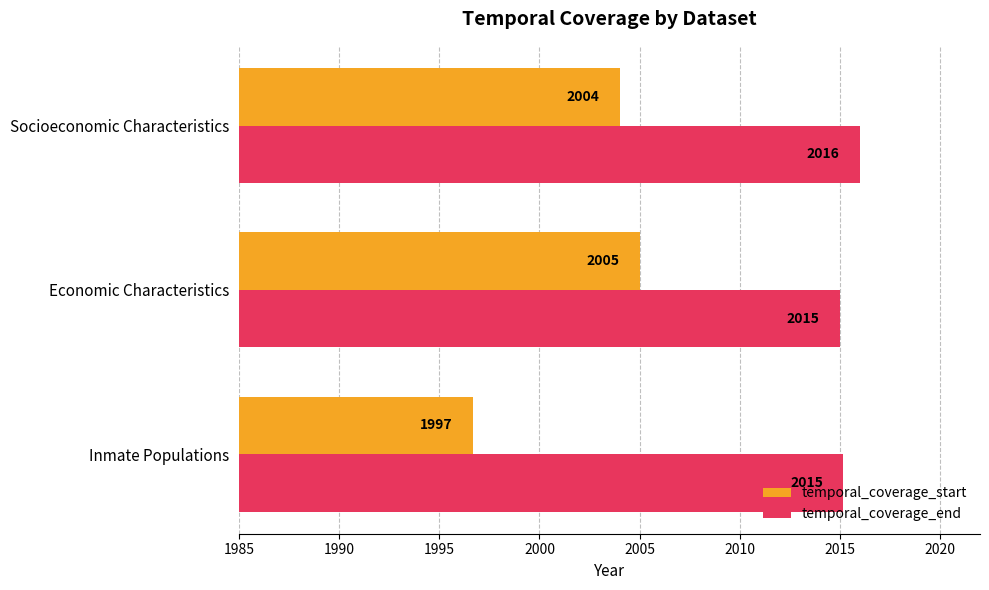

Is the value of temporal_coverage_end at Socioeconomic Characteristics greater than the value of temporal_coverage_start at Inmate Populations?

Yes